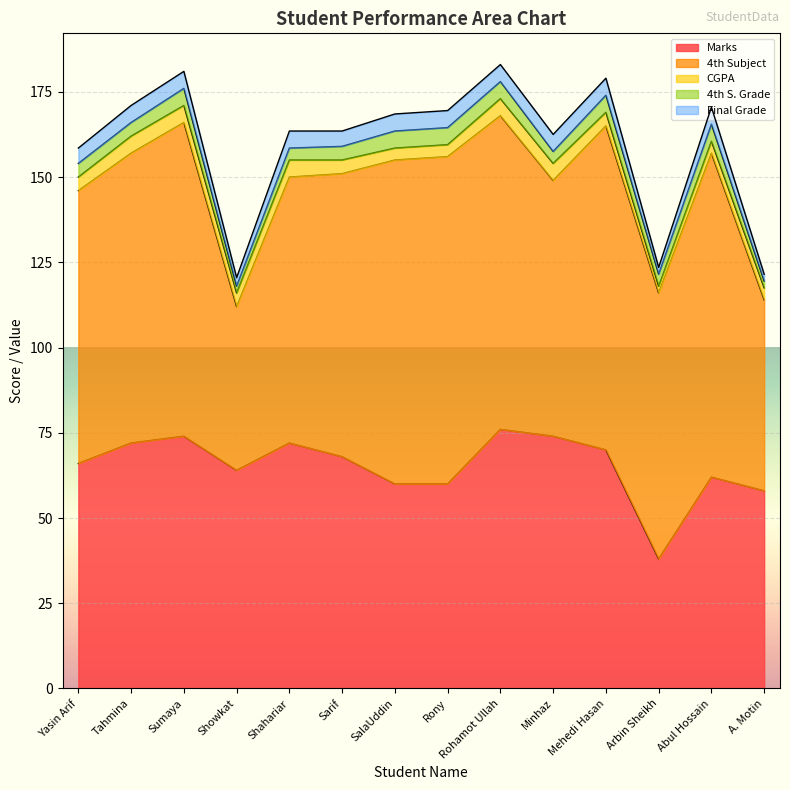

True or false: Final Grade and 4th Subject intersect in this chart.

False